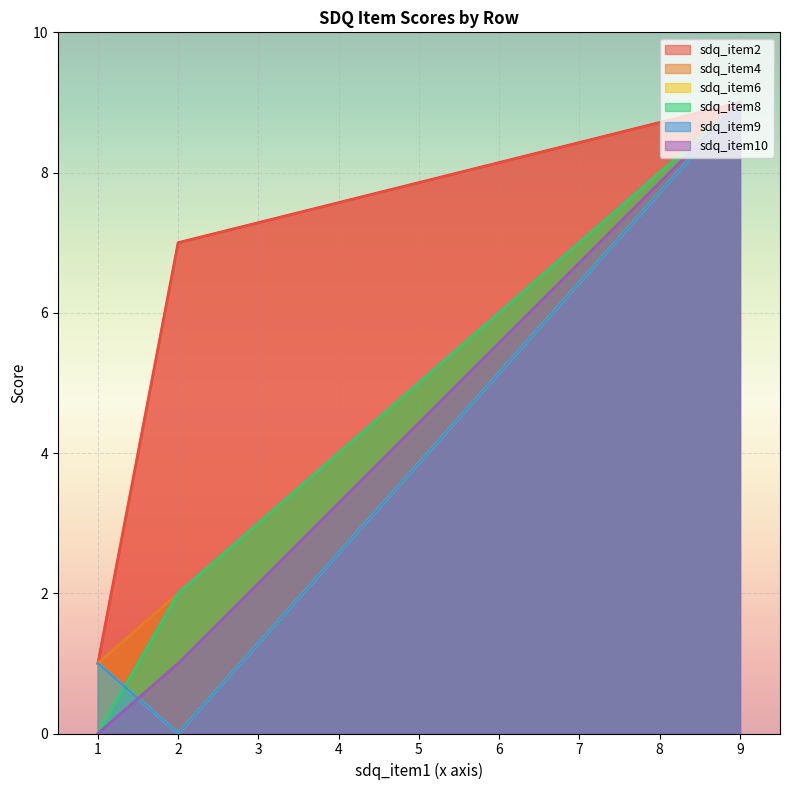

What is the difference between the maximum and second lowest values in the sdq_item6 series?

8